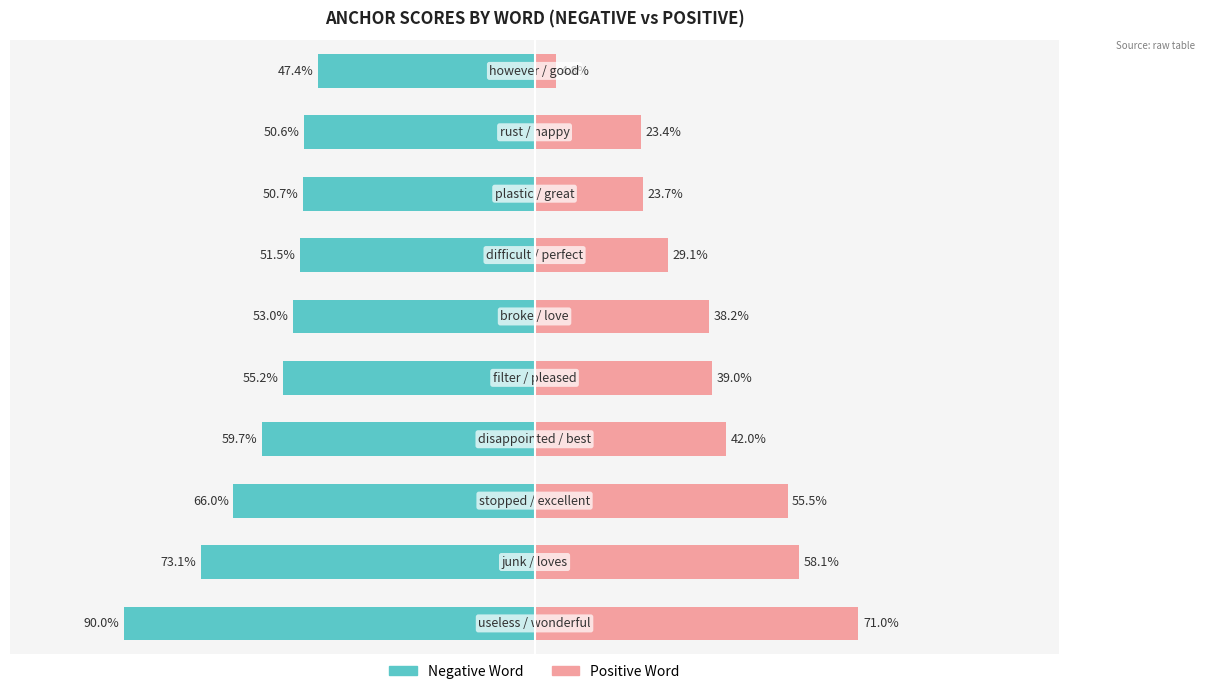

Which series has the widest spread of values?

Positive (anchor score)